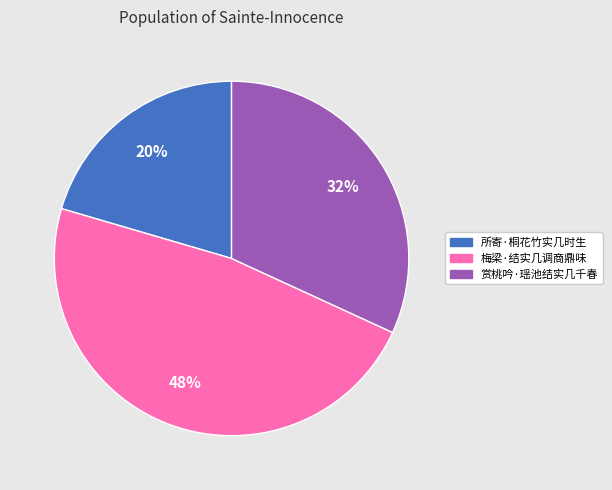

To the nearest percent, what is the average slice percentage?

33%